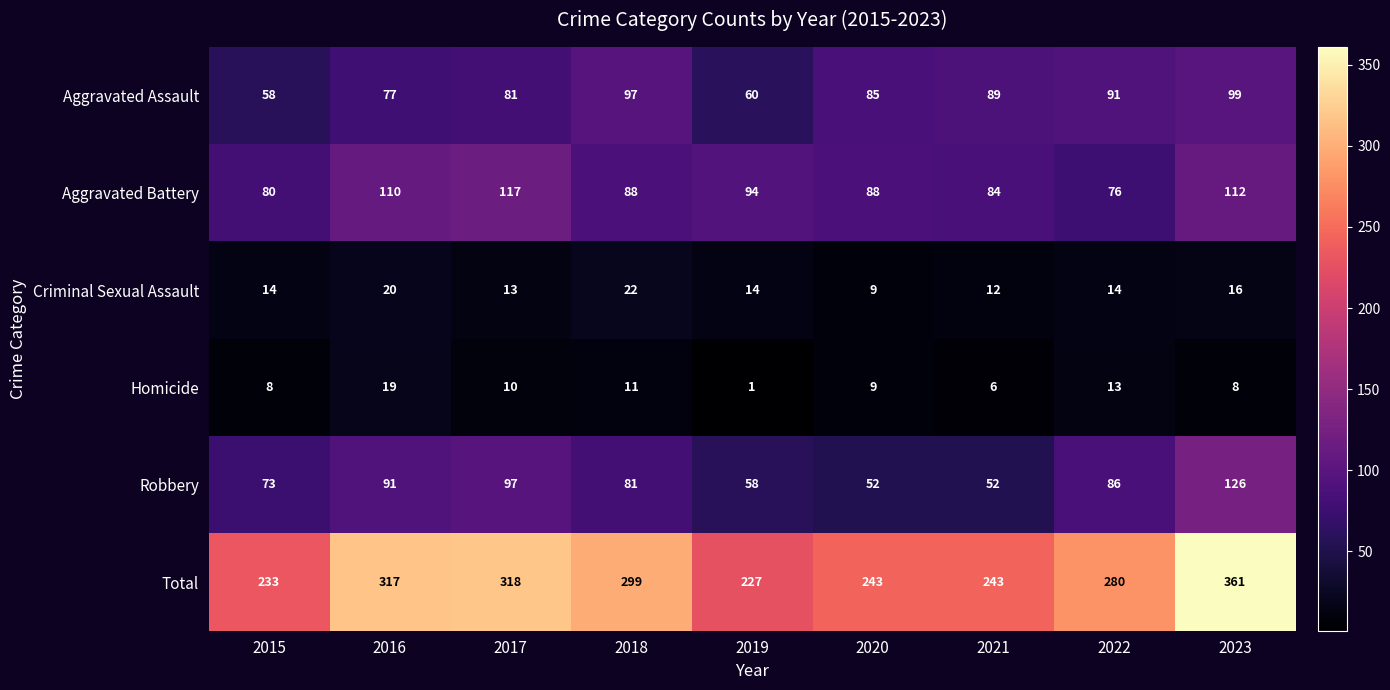

Rank the categories by Aggravated Assault value from highest to lowest.

2023, 2018, 2022, 2021, 2020, 2017, 2016, 2019, 2015